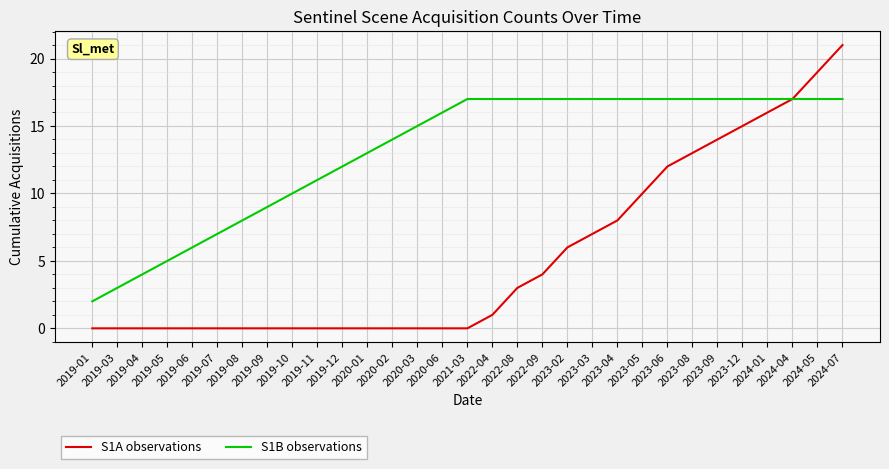

What is the greatest value displayed?

21